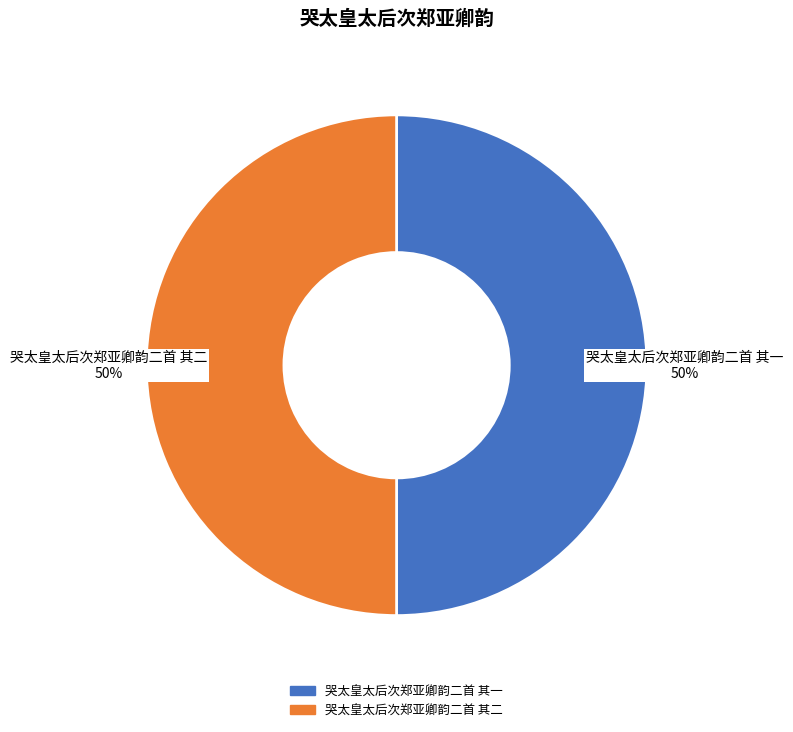

True or false: 哭太皇太后次郑亚卿韵二首 其一 accounts for 50% of the total.

True